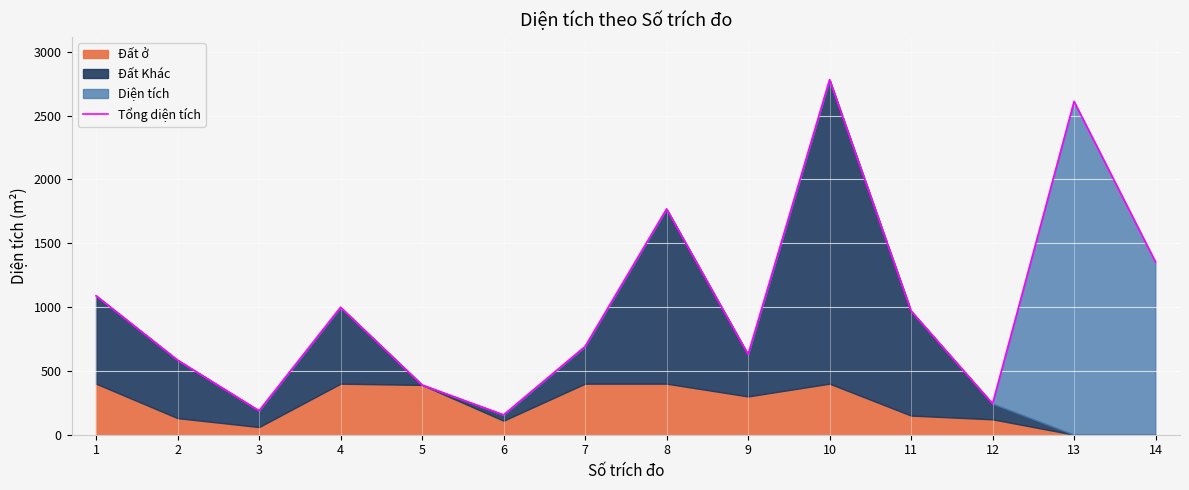

How many values exceed 969?

7